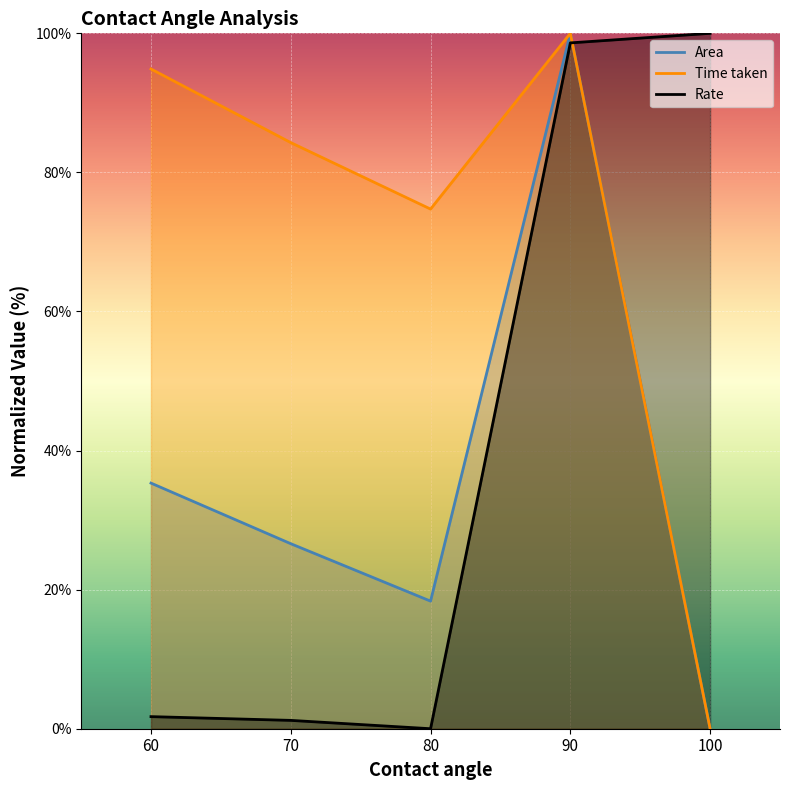

What are all the series names shown in the legend?

Area, Time taken, Rate